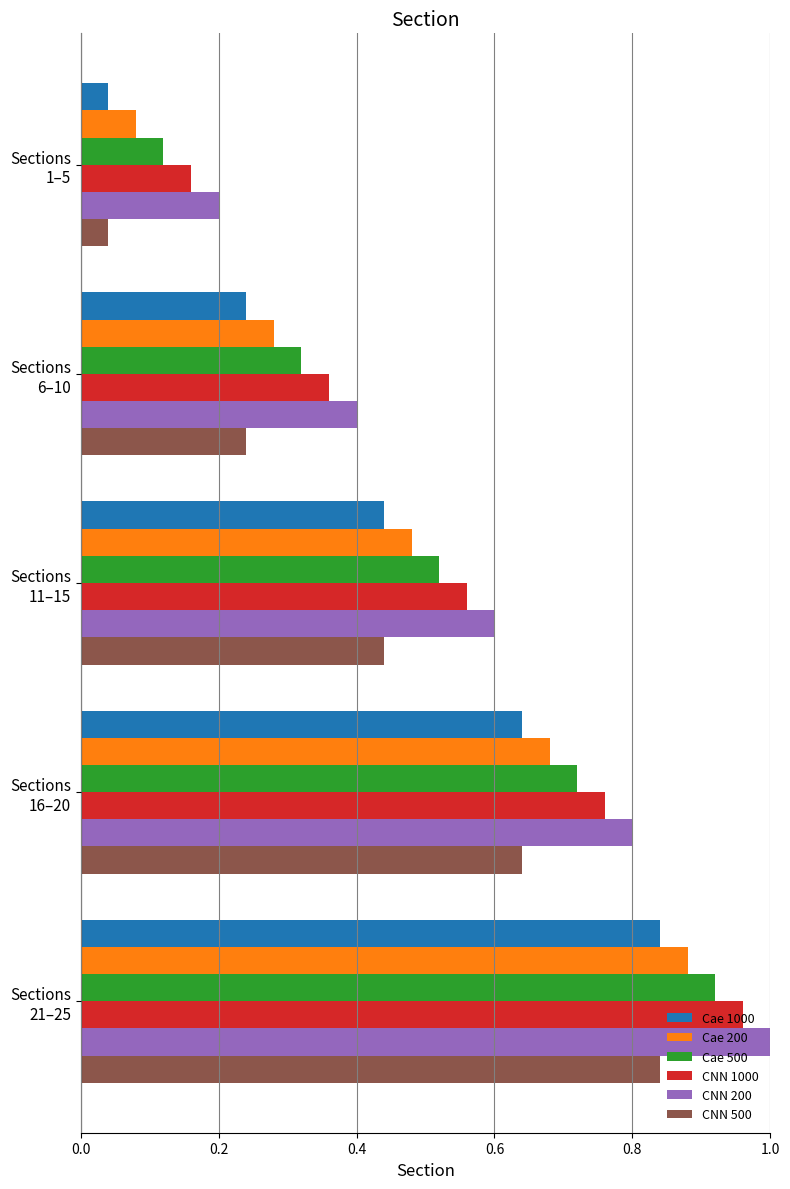

At which category is the sum across all series the highest?

Sections
21–25